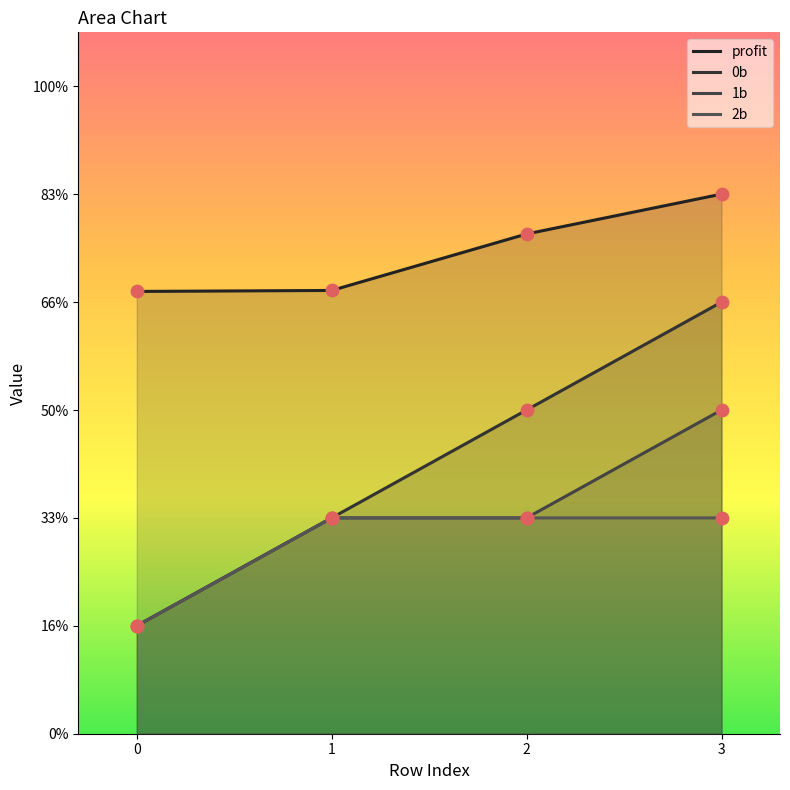

At which category is the sum across all series the highest?

3